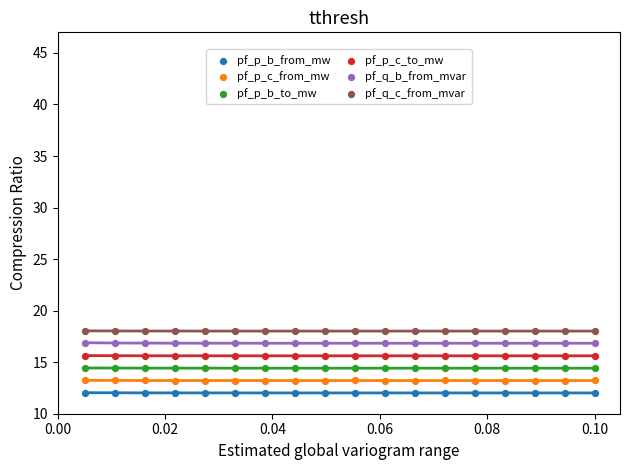

Across all data points, what is the range of Y values (max minus min)?

6.0